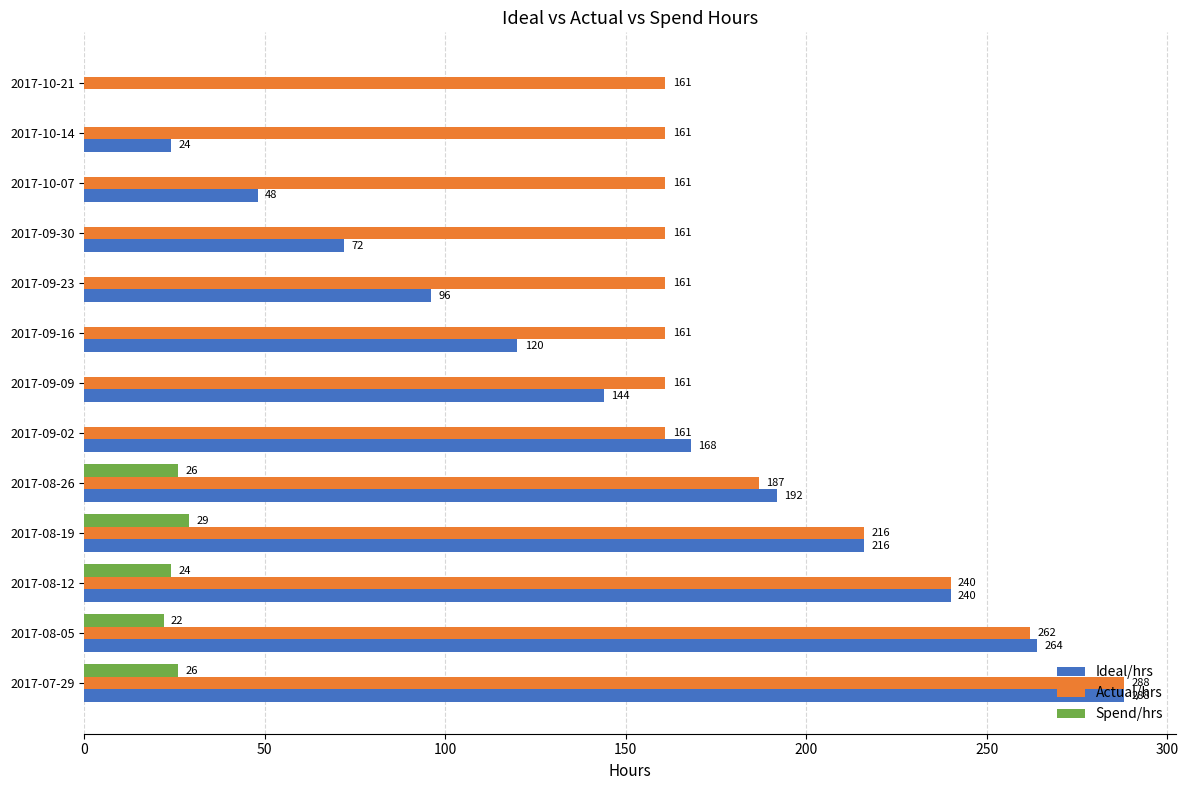

How many categories are shown in the chart?

13